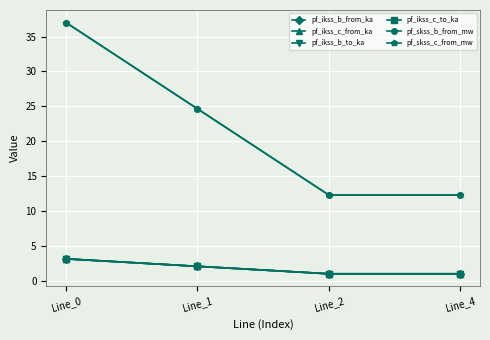

Is this an area chart (filled region under the line)?

No